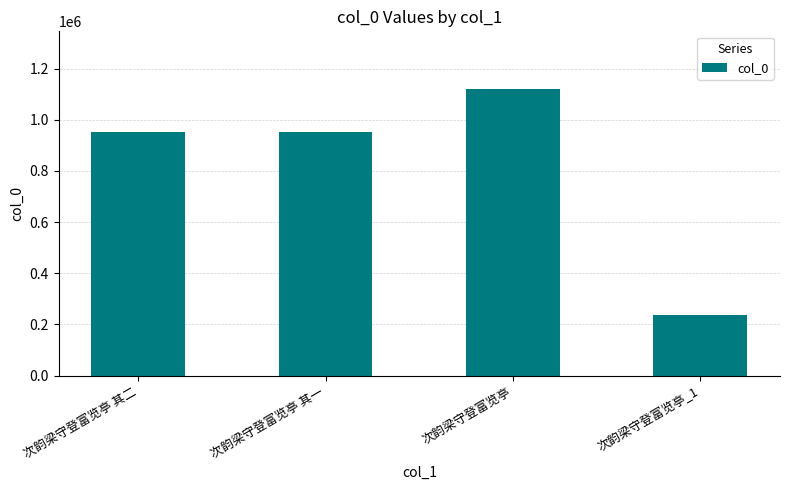

Does the chart contain any negative values?

No